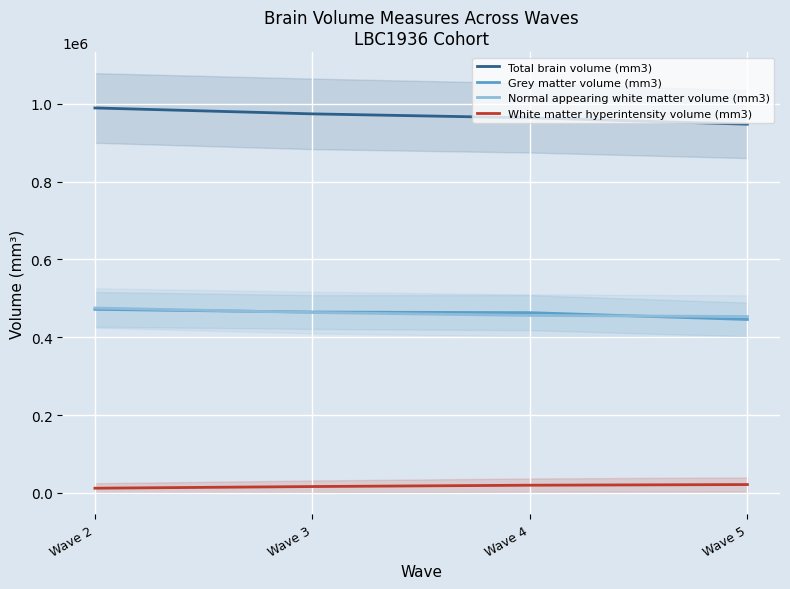

What is the value of the Total brain volume (mm3) point at the 1st from the left?

988971.4